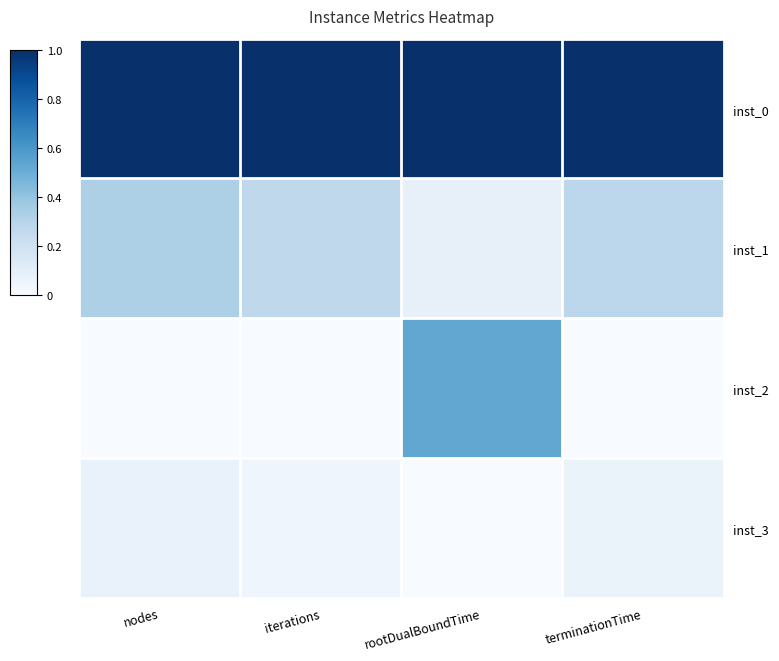

At how many categories does at least one series exceed 0?

4